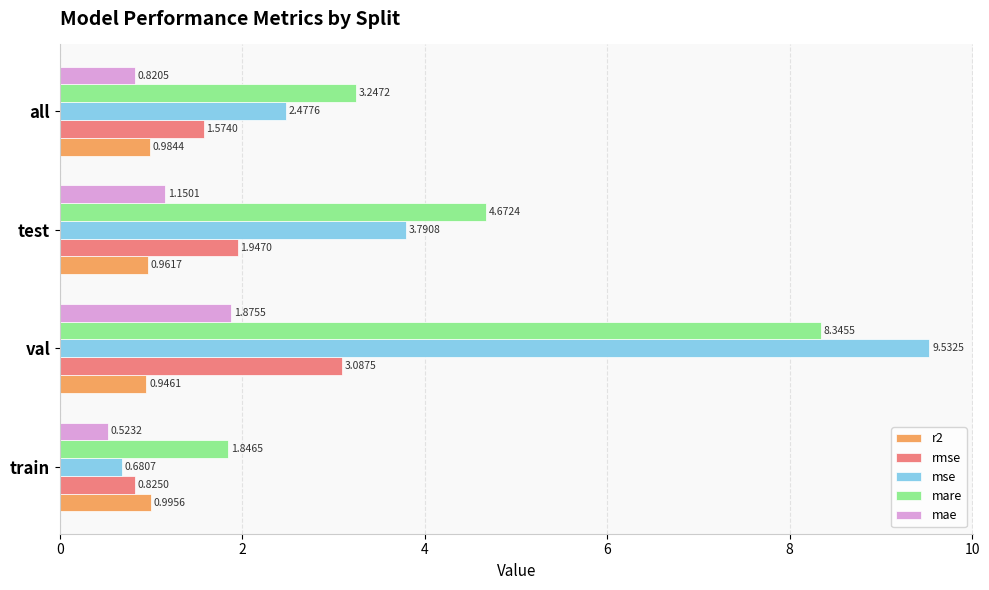

Which series has the widest spread of values?

mse